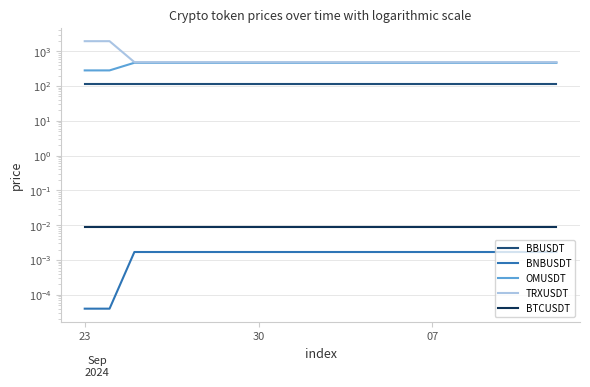

True or false: BNBUSDT and TRXUSDT cross at least once.

False